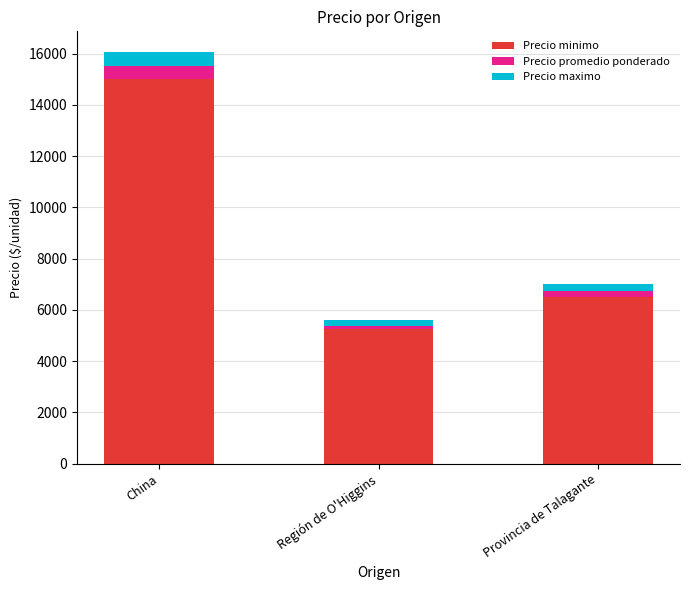

The Precio minimo series shows 5250 at Región de O'Higgins. True or false?

True